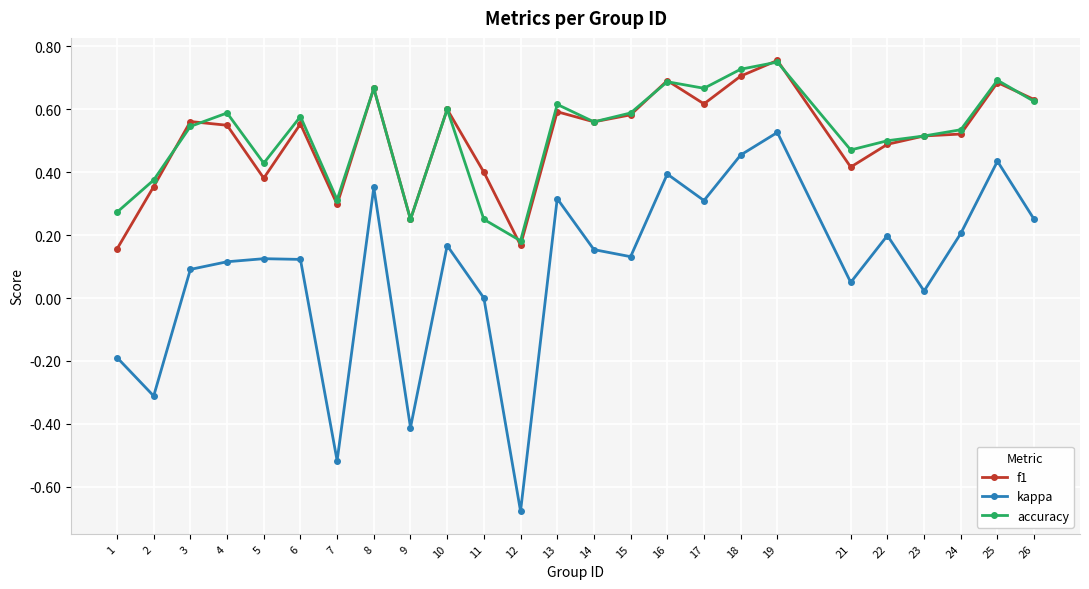

Which series has the widest spread of values?

kappa